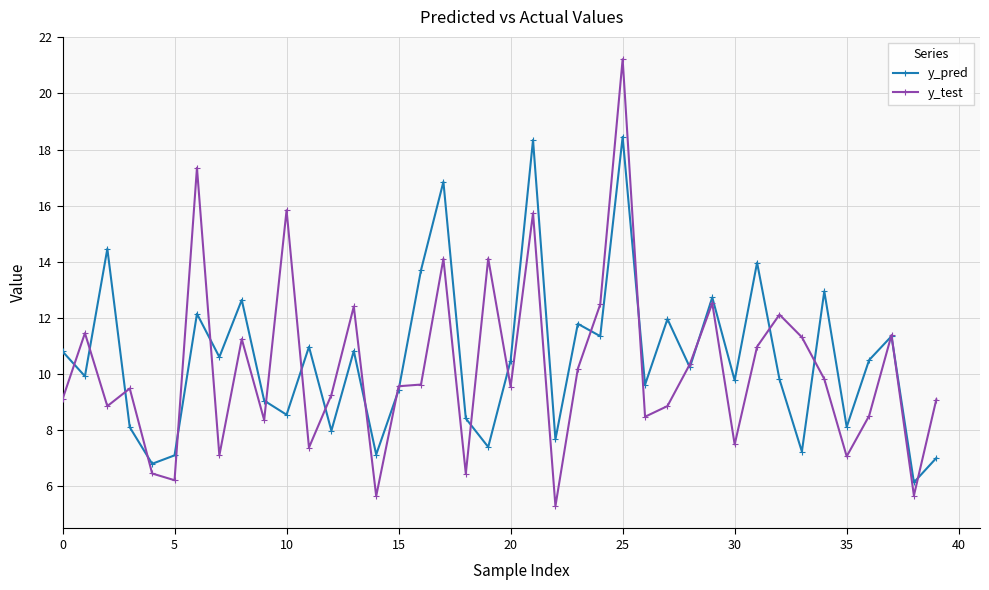

What is the minimum value shown in the chart?

5.3